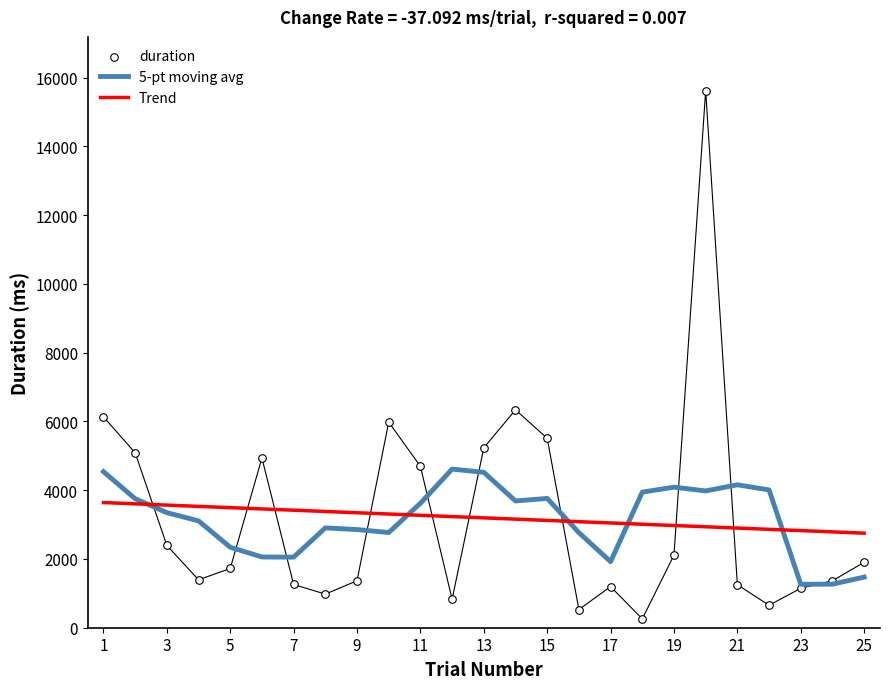

Which series reaches the minimum Y coordinate?

duration